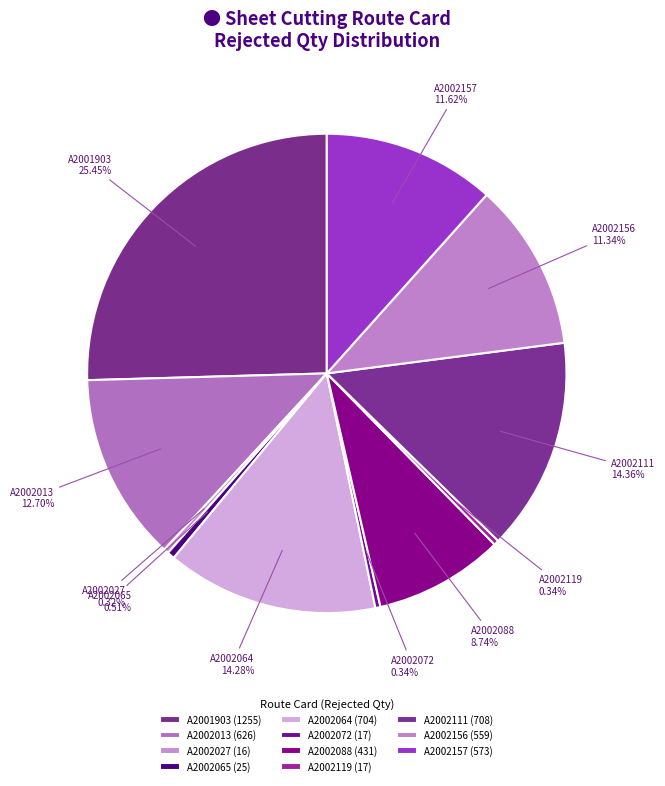

Is there any slice that represents more than half of the pie?

No